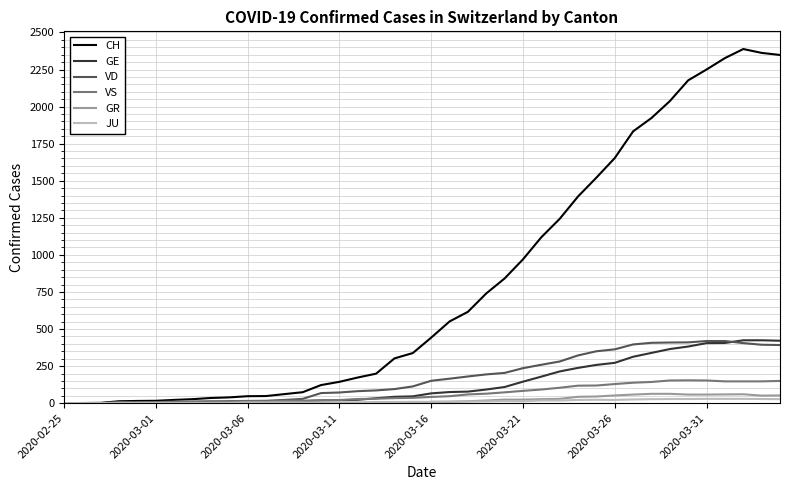

What is the maximum value for VD?

419